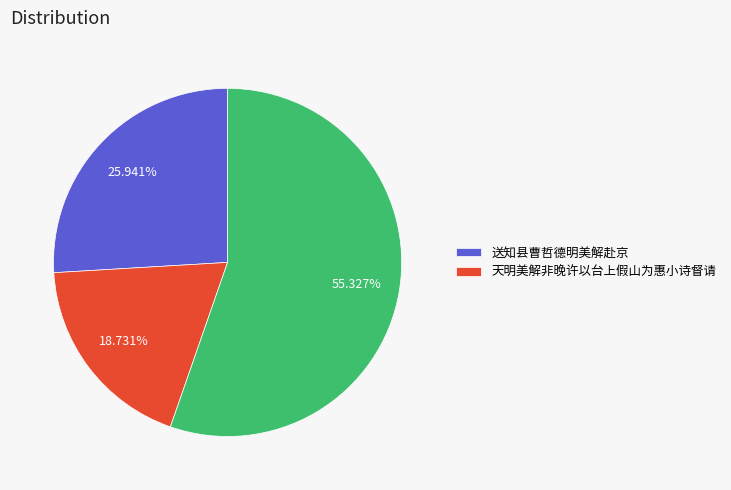

Does any single category account for the majority?

Yes